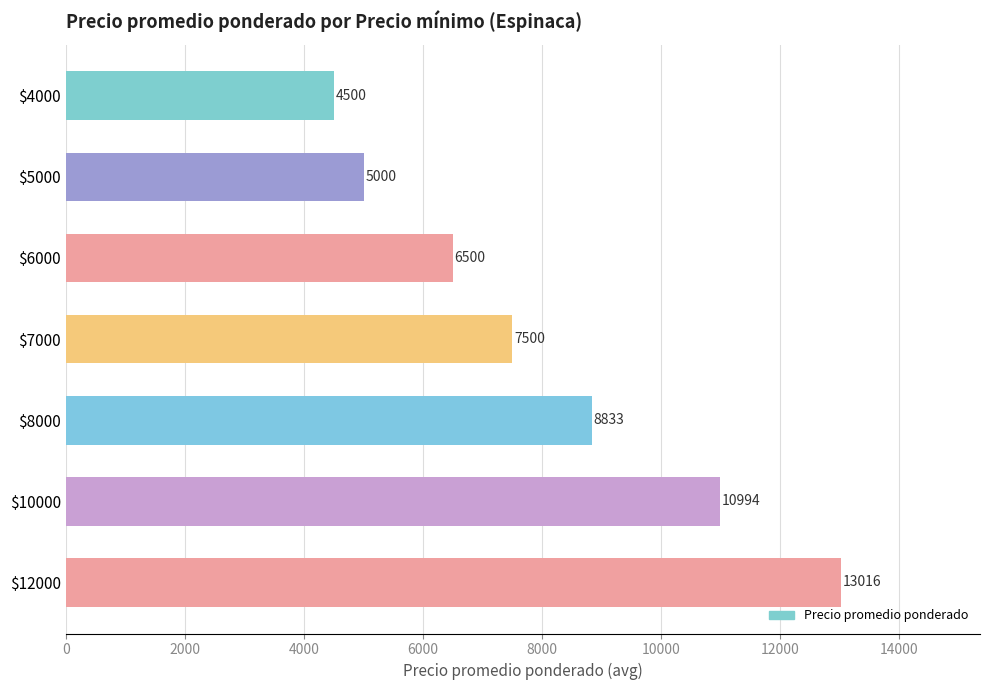

How many bars are there in total?

7